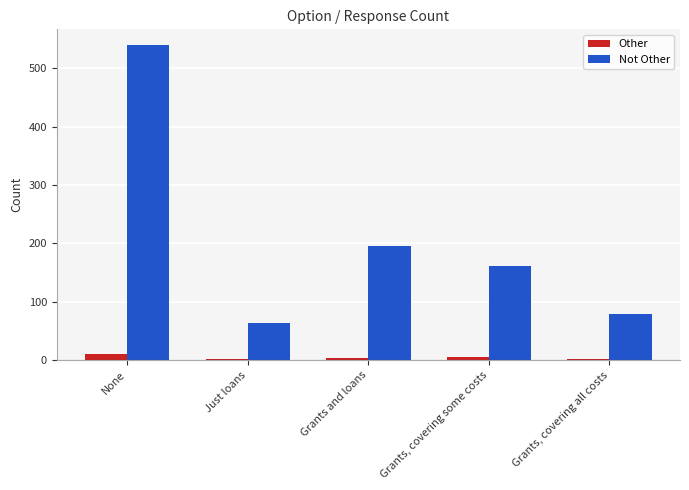

The value of Not Other at Grants, covering all costs is 79. True or false?

True